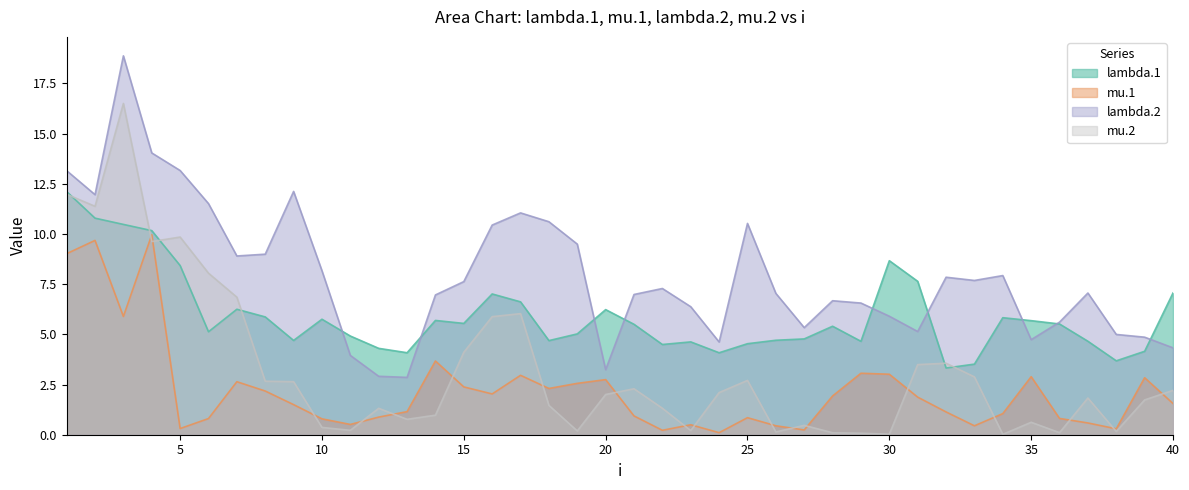

Rank the series by their maximum value, from lowest to highest.

mu.1, lambda.1, mu.2, lambda.2